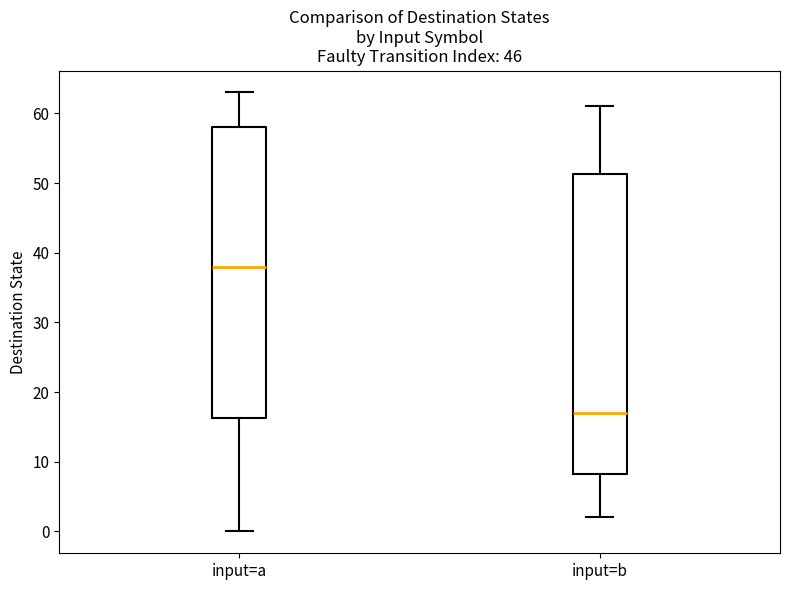

Which box has the lowest median line?

input=b